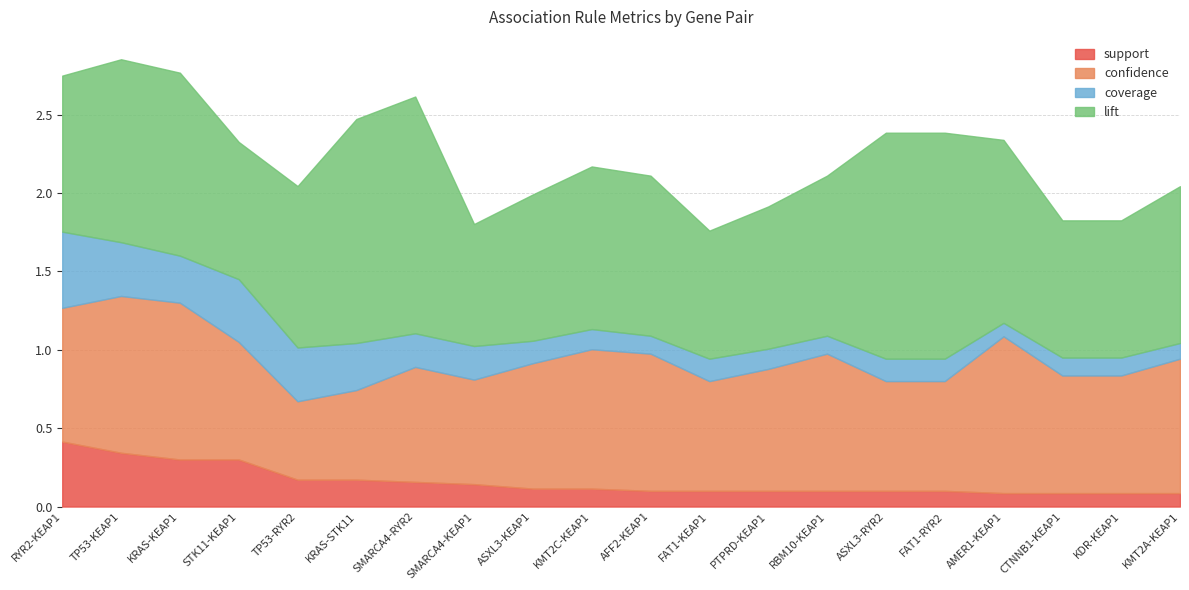

What is the total value across all series at PTPRD-KEAP1?

1.9